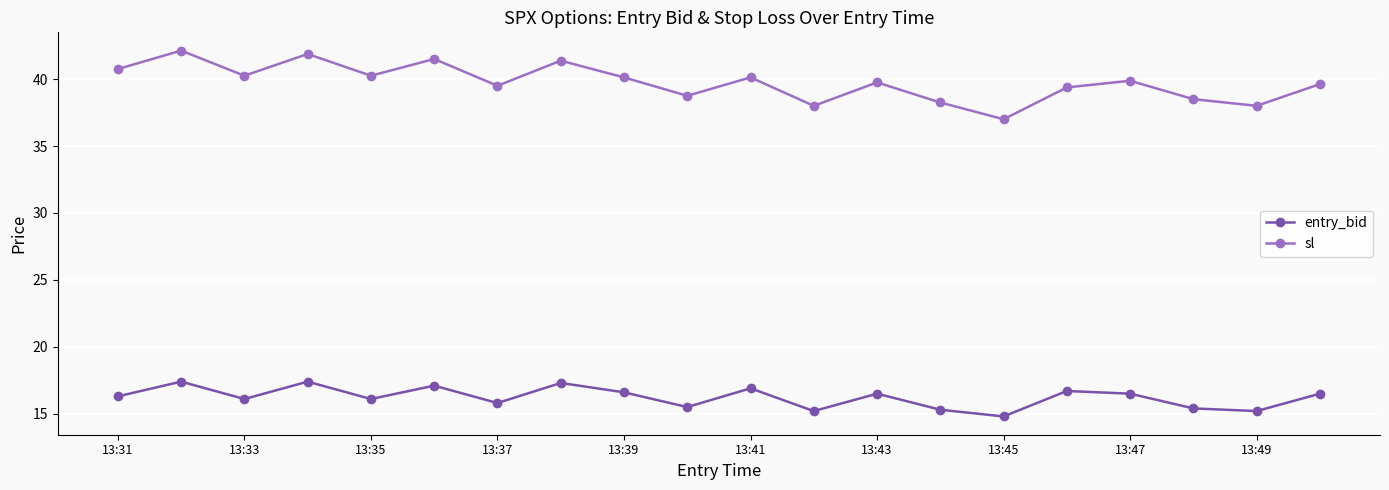

True or false: entry_bid and sl intersect in this chart.

False